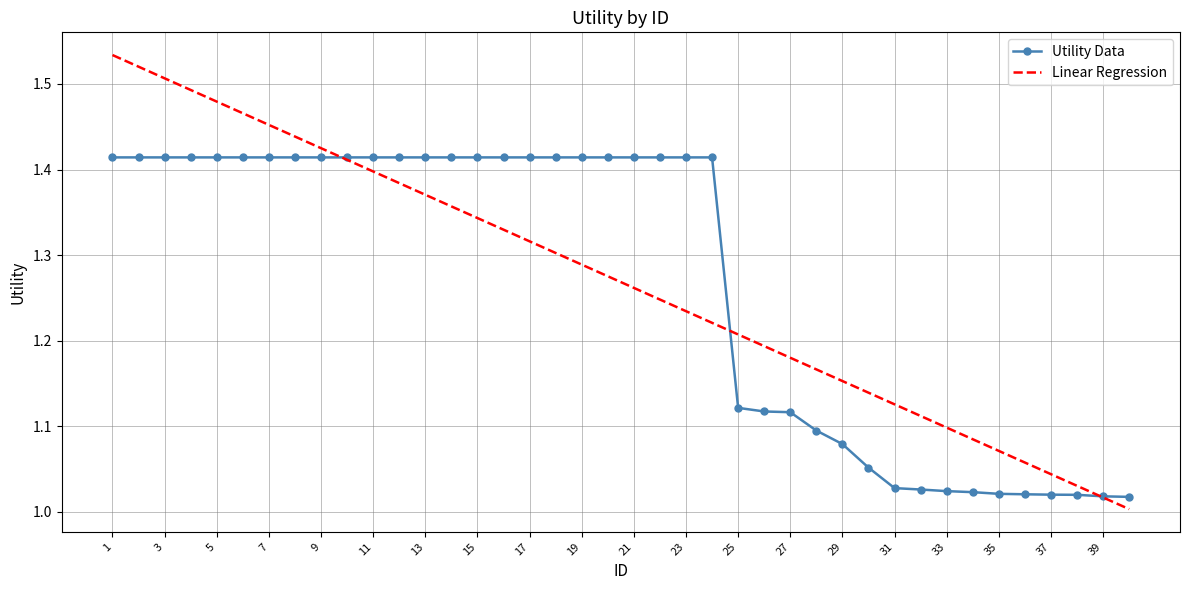

Which series has the largest range (max minus min)?

Linear Regression